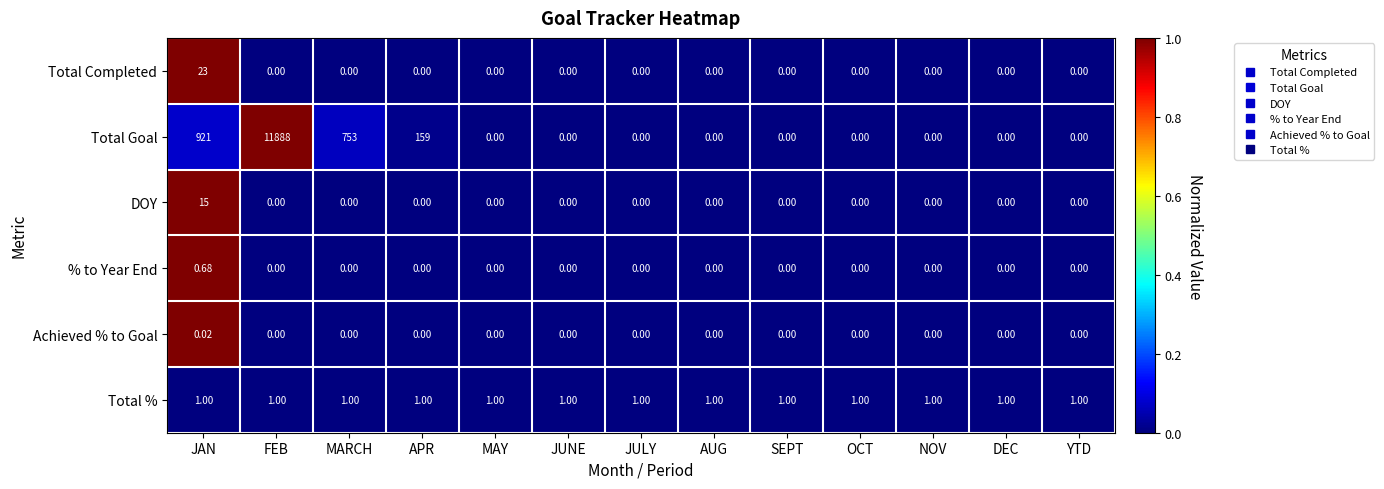

List the series in order of their peak value, highest first.

Total Goal, Total Completed, DOY, Total %, % to Year End, Achieved % to Goal